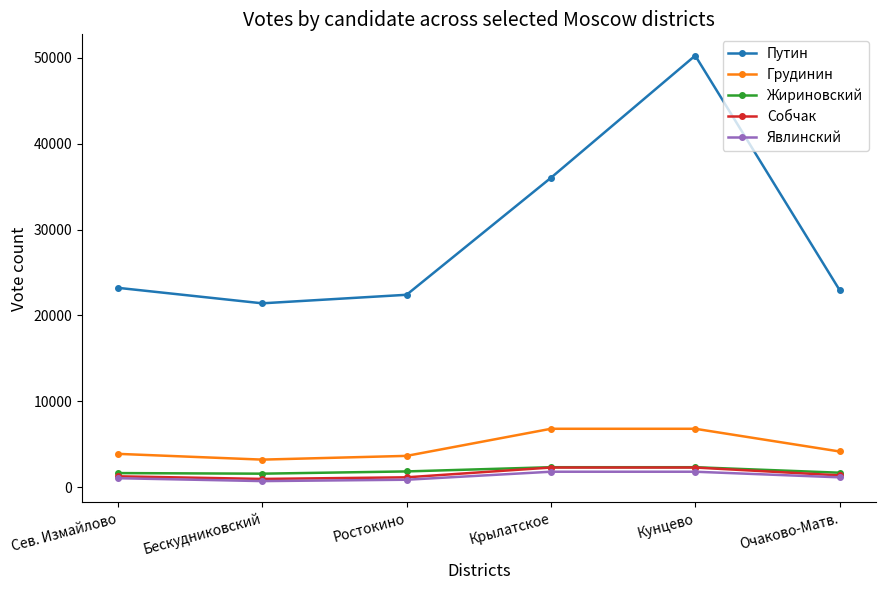

True or false: Грудинин and Путин intersect in this chart.

False